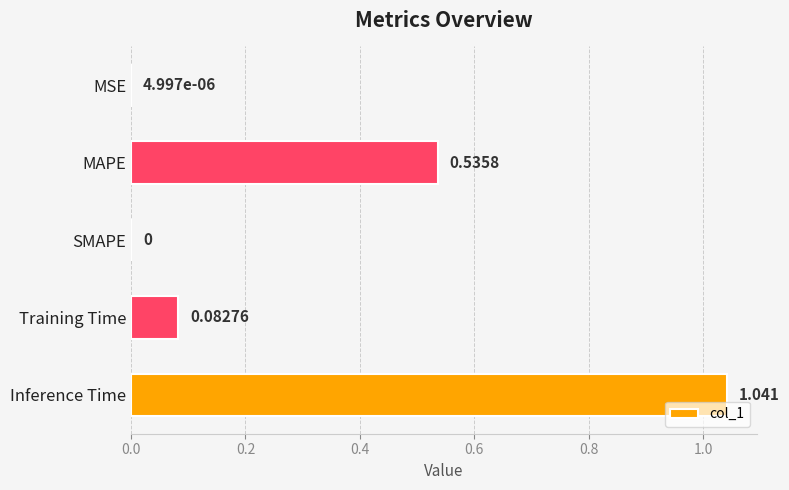

Which category has the highest value across all series?

Inference Time